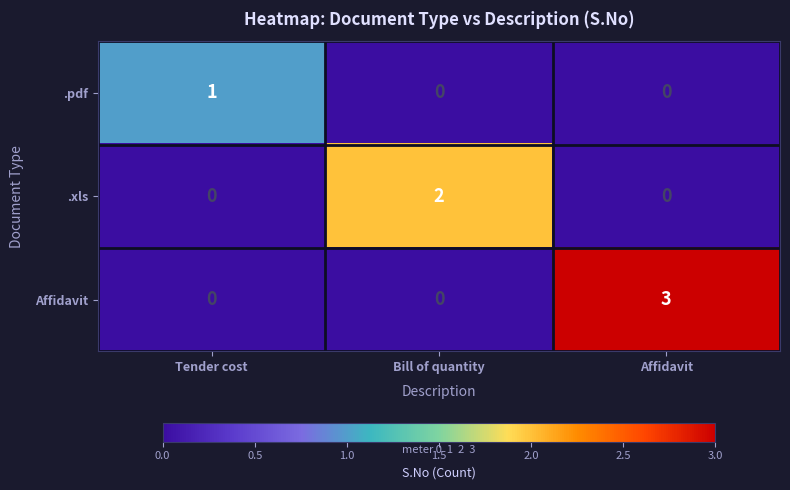

What is the spread (max minus min) of values at Tender cost?

1